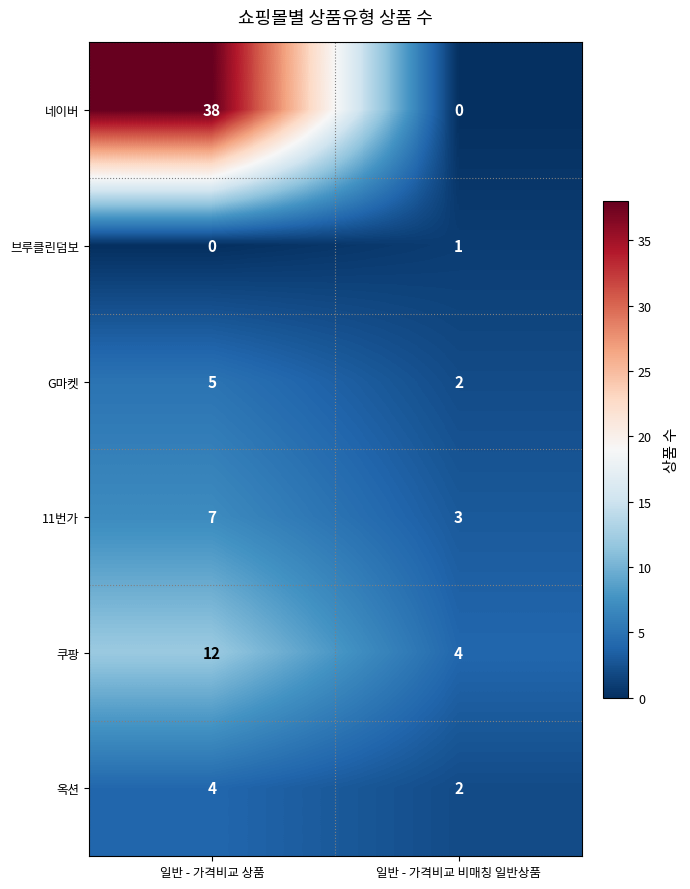

Reading right to left, extract all data points from this chart.

네이버: 0	38
브루클린덤보: 1	0
G마켓: 2	5
11번가: 3	7
쿠팡: 4	12
옥션: 2	4